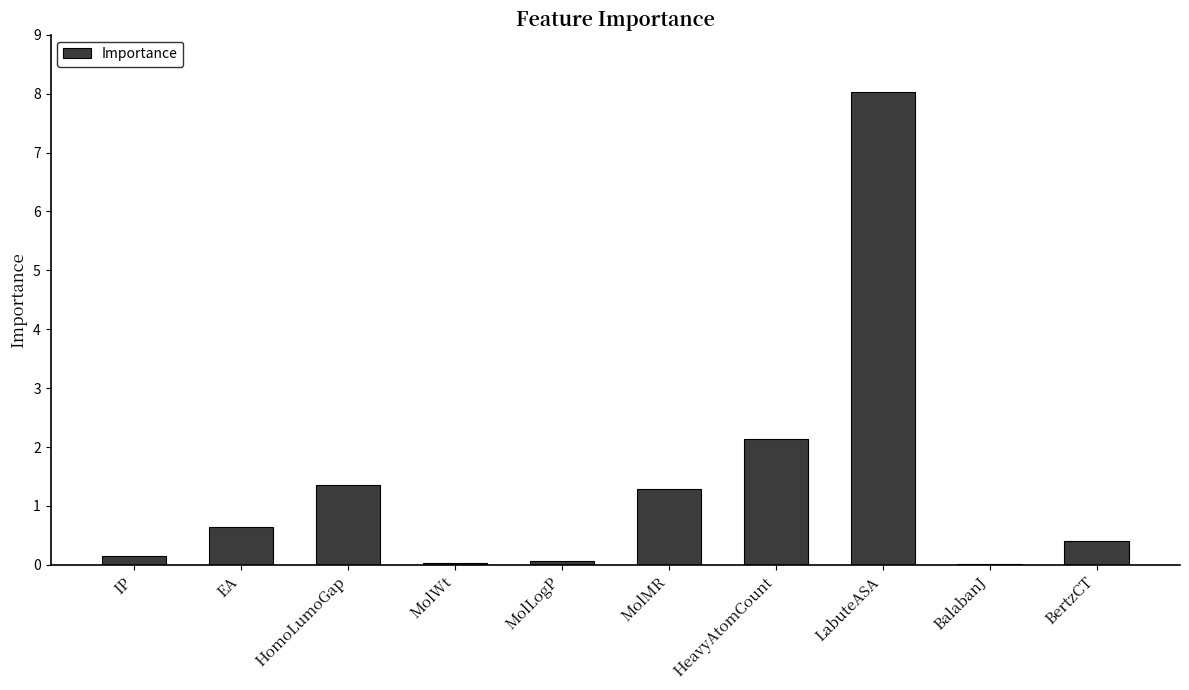

Which has a higher value, MolWt or BertzCT?

BertzCT